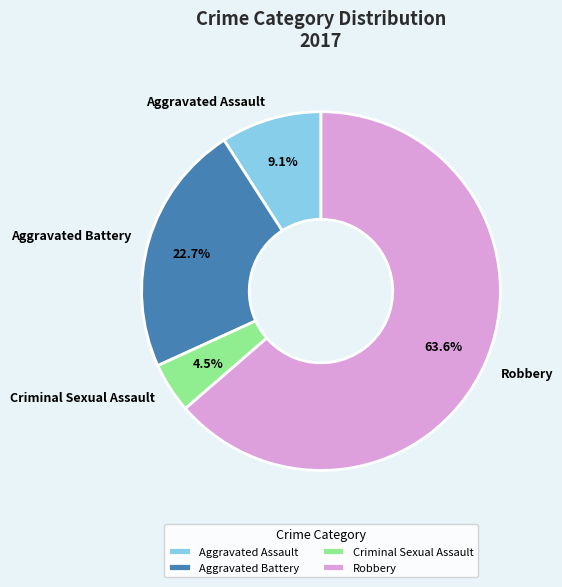

To the nearest percent, what percentage of the pie is Robbery?

64%